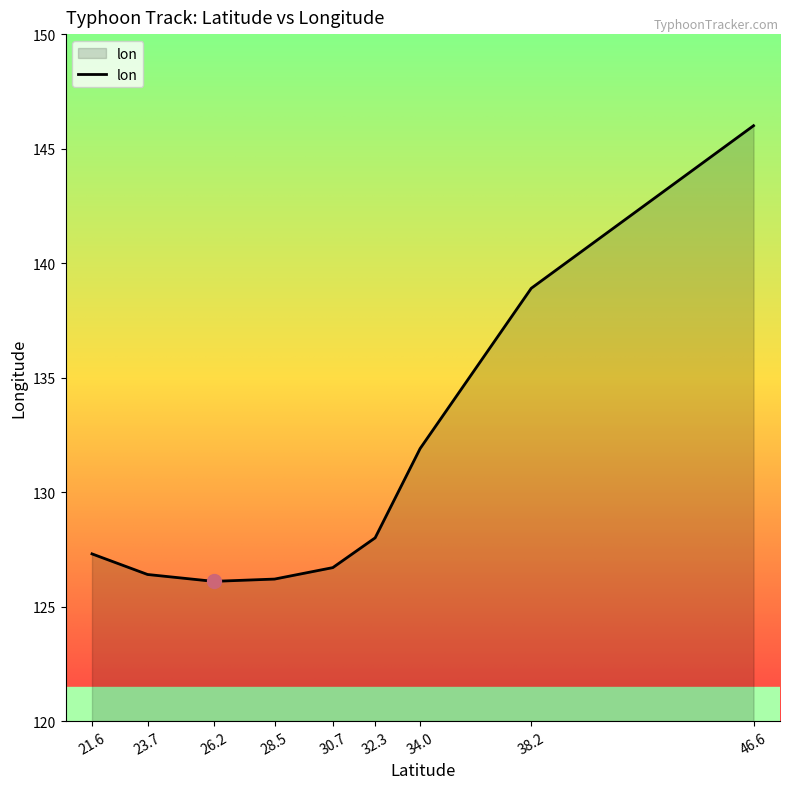

Approximately how many times larger is the value at 38.2 compared to 46.6?

1.0